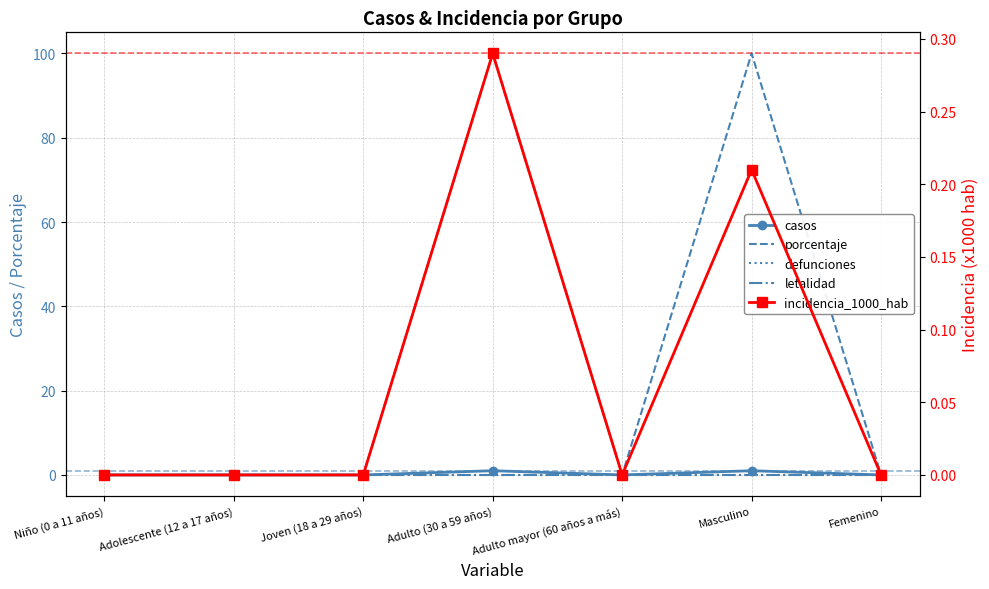

True or false: letalidad has more than 2 points higher than both neighbors.

False